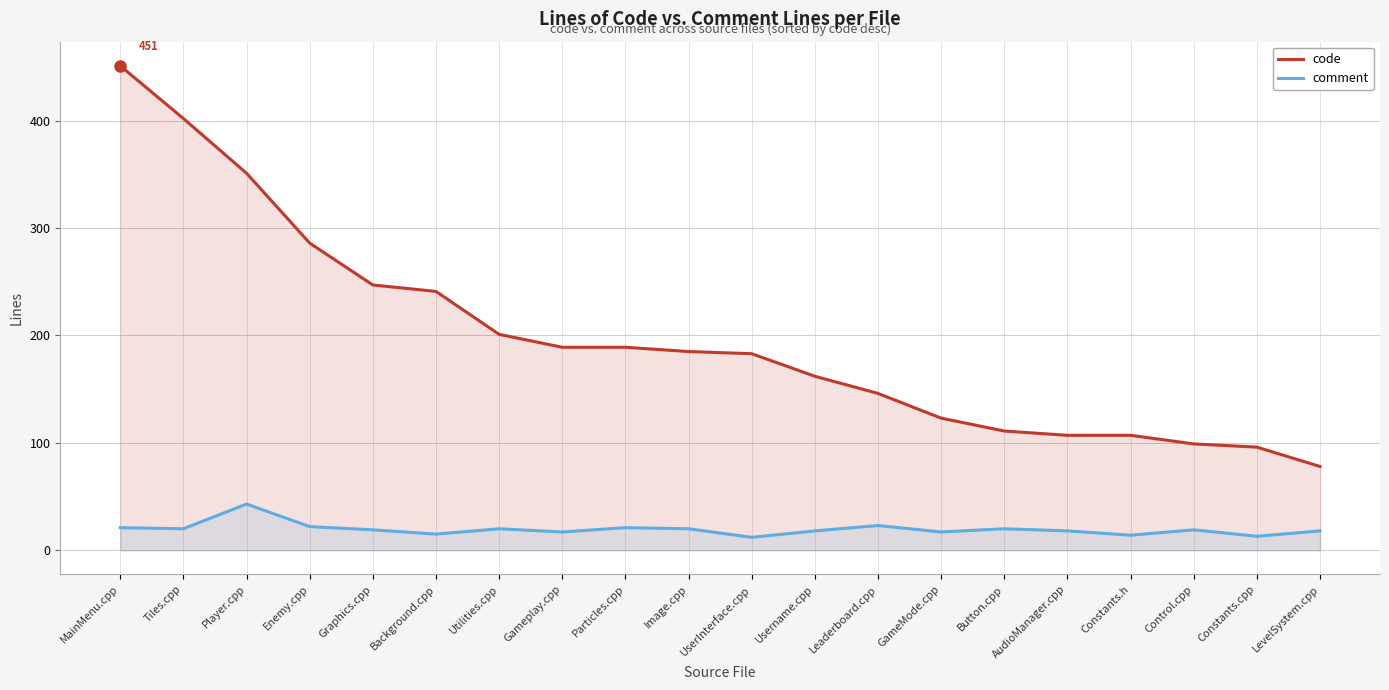

What is the difference between the highest and lowest values at Image.cpp?

165